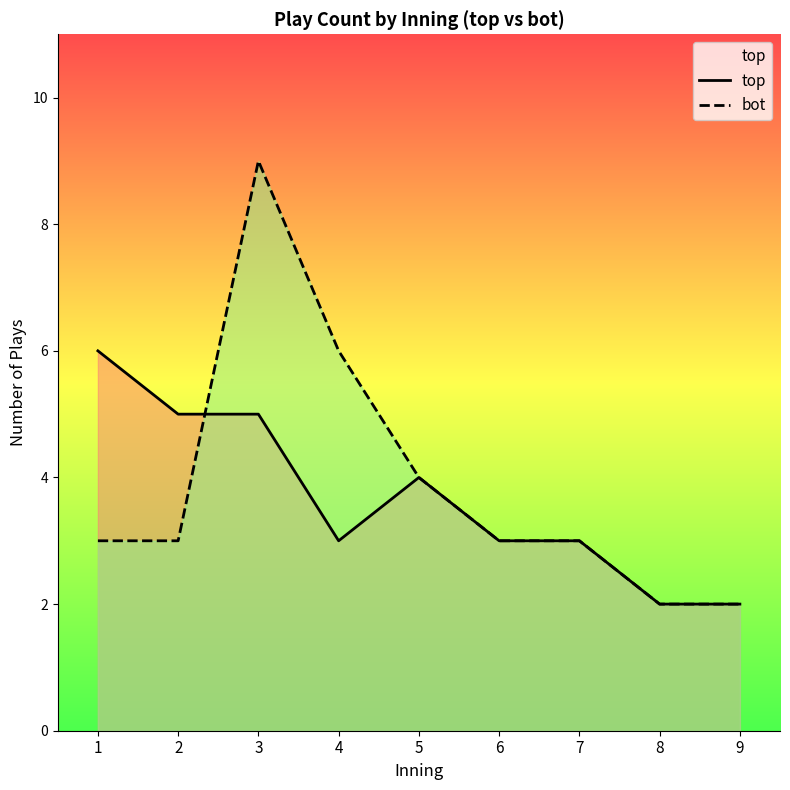

How many series are shown in this chart?

2